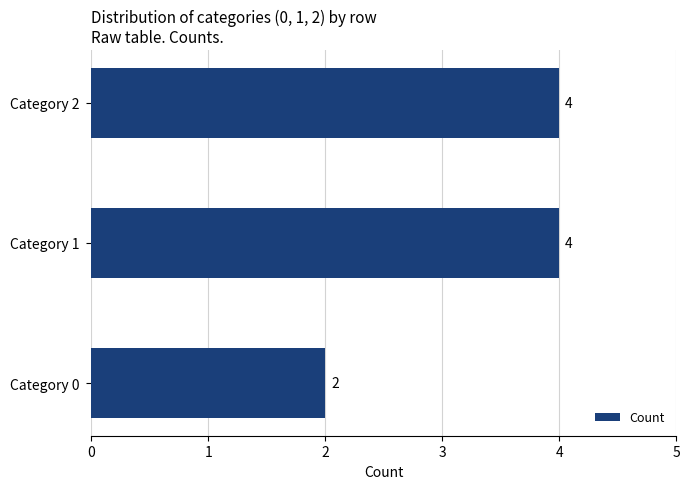

Are the bars horizontal?

Yes